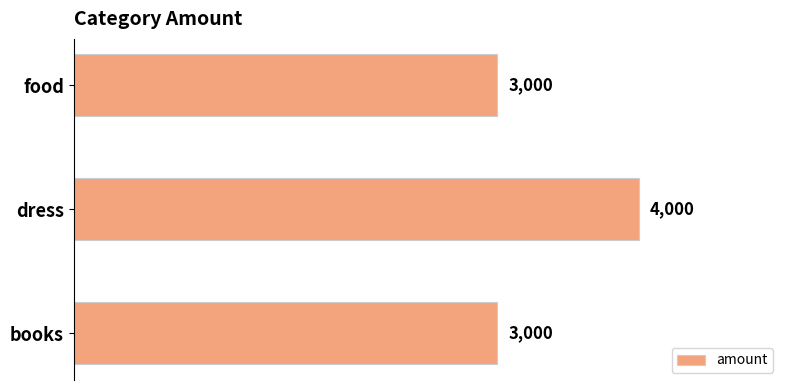

Reading bottom to top, what are all the values shown in this chart?

3000	4000	3000